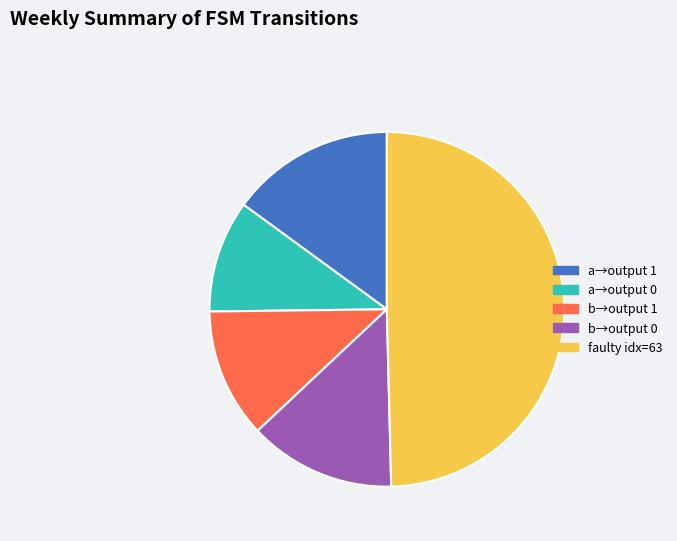

How many slices are in this pie chart?

5